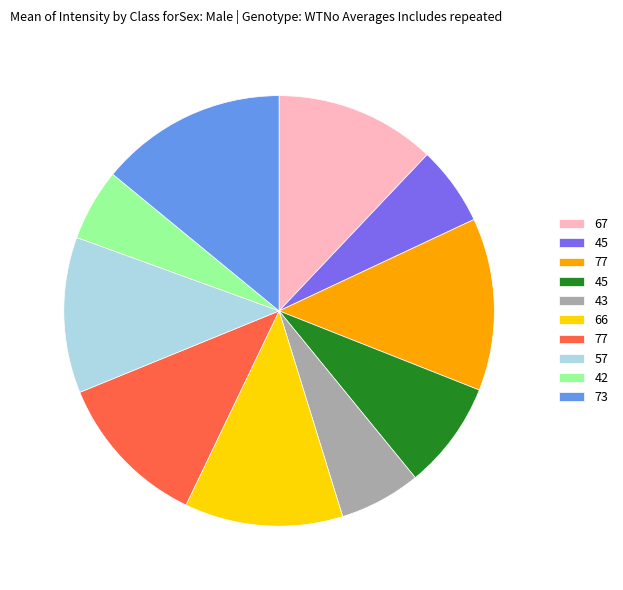

Is there any slice that represents more than half of the pie?

No